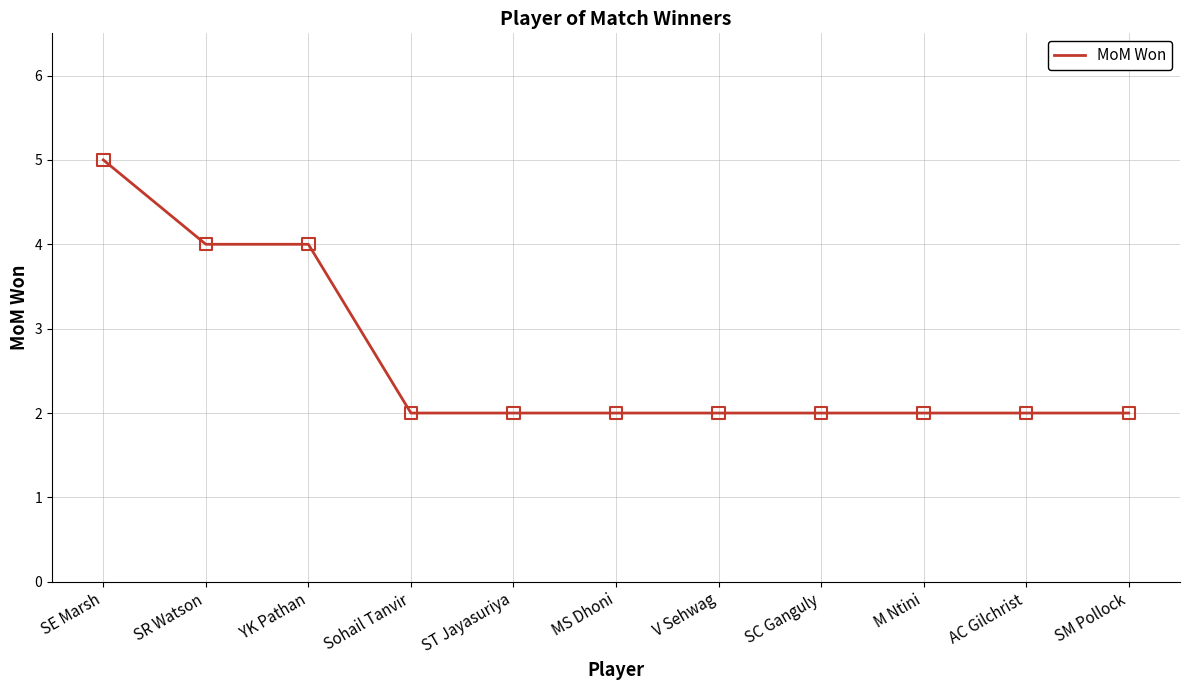

Between V Sehwag and SE Marsh, which is larger?

SE Marsh